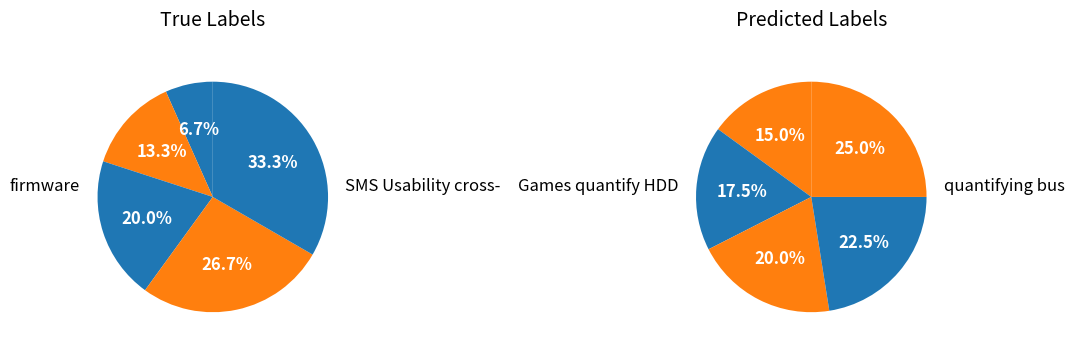

Count the number of slices in the pie.

10